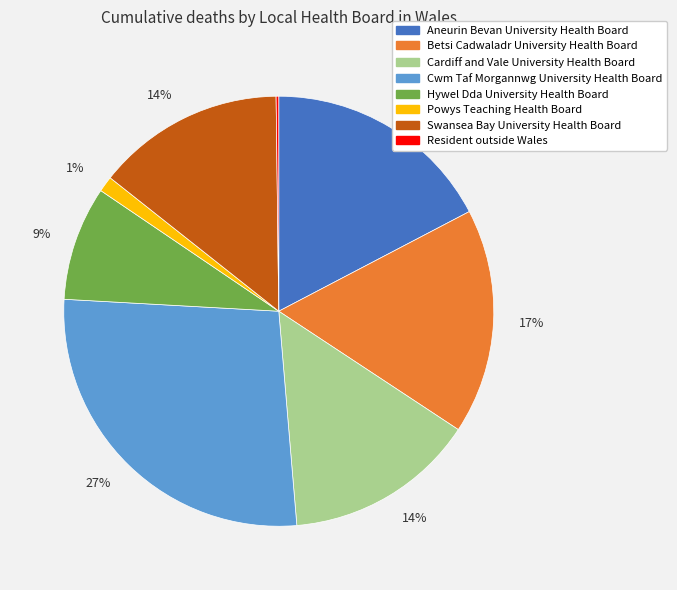

Does any single category account for the majority?

No